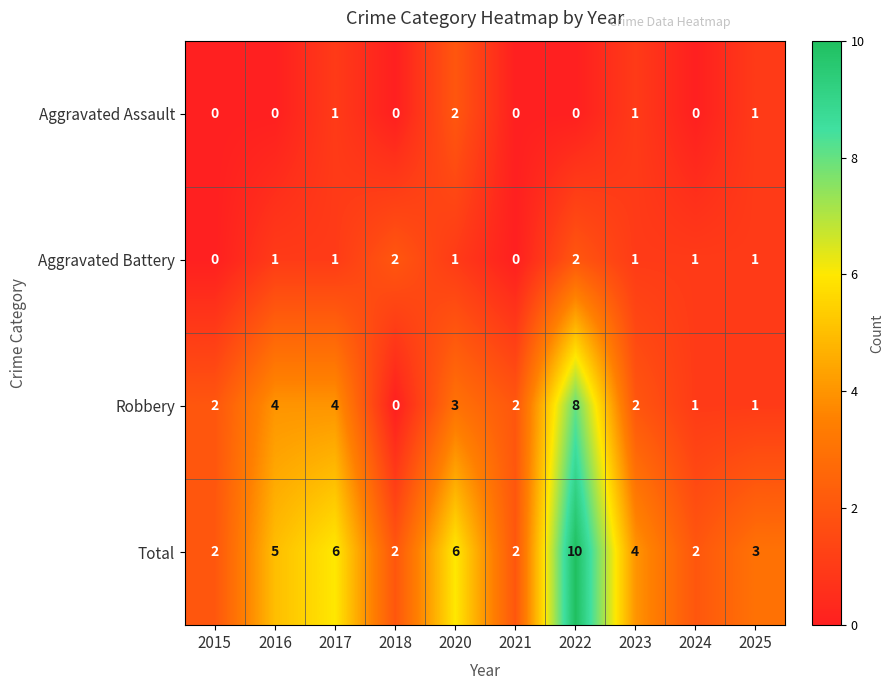

What is the greatest value displayed?

10